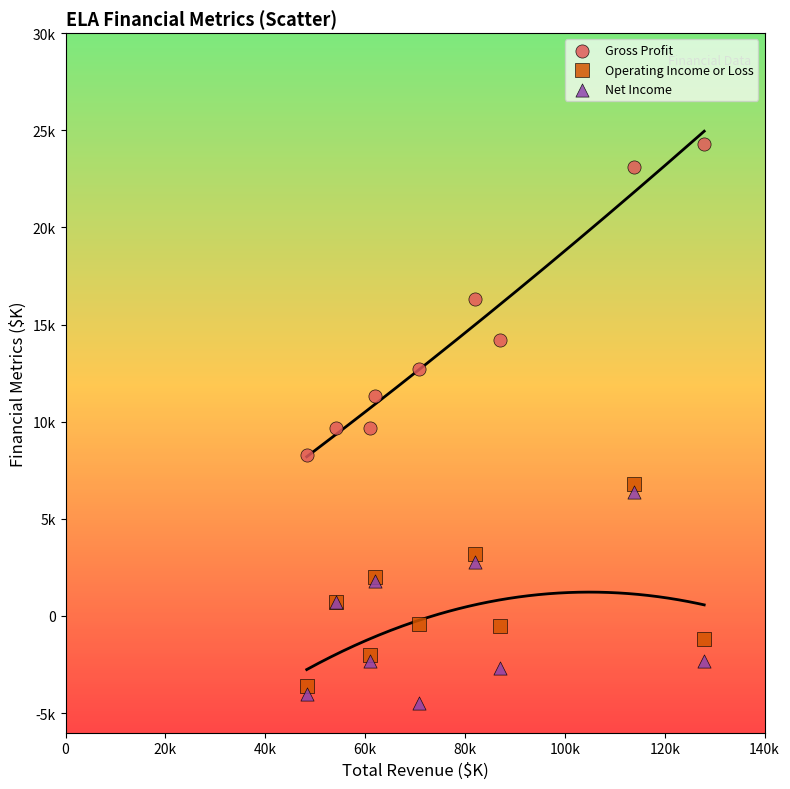

What are all the series names shown in the legend?

Gross Profit, Operating Income or Loss, Net Income